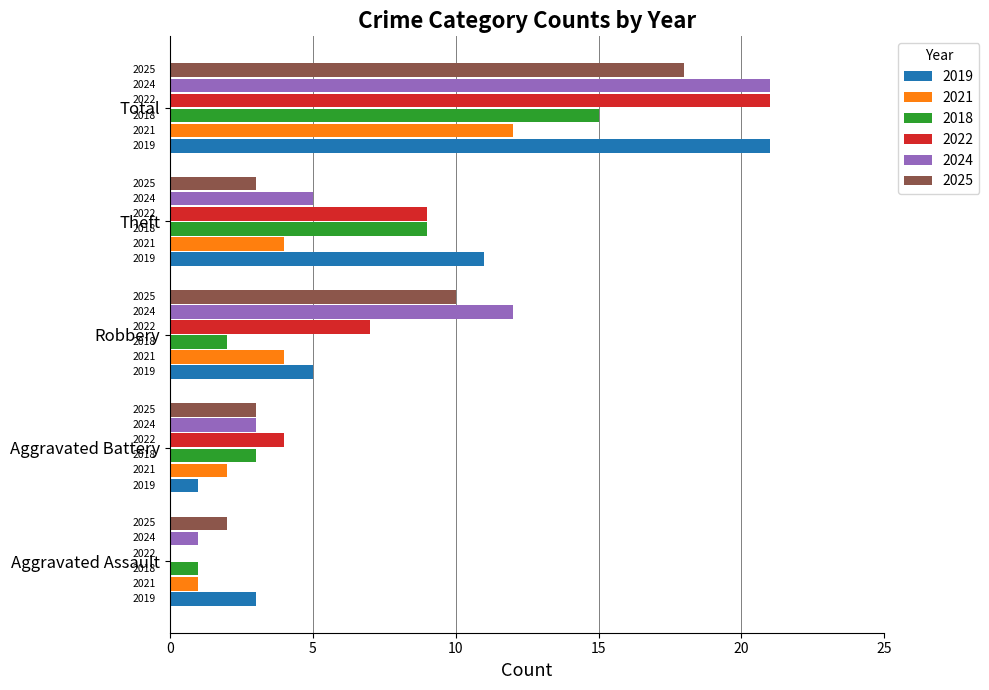

What is the difference between the second highest and second lowest values in the 2025 series?

7